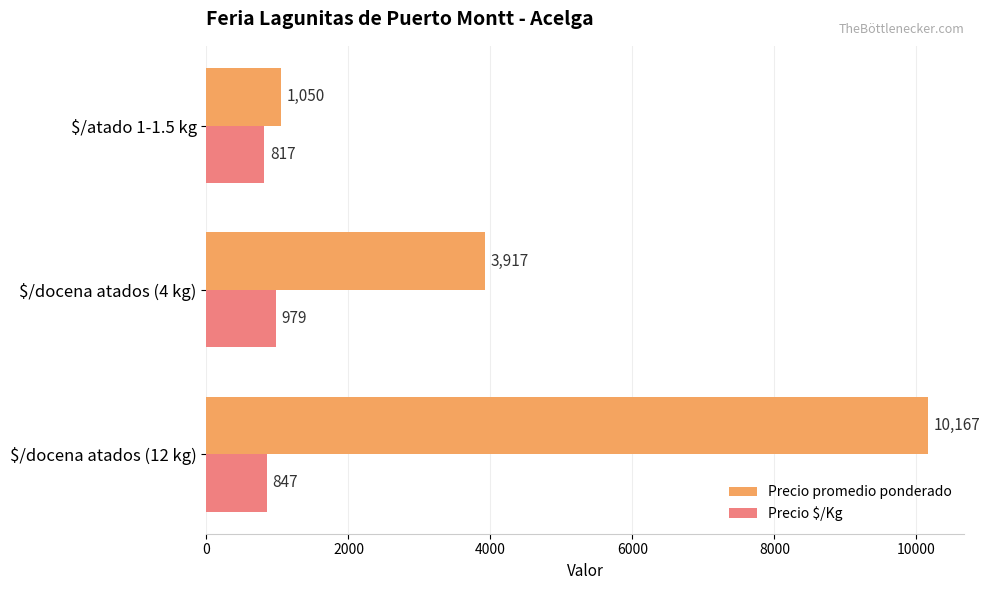

At how many categories does at least one series exceed 4355?

1